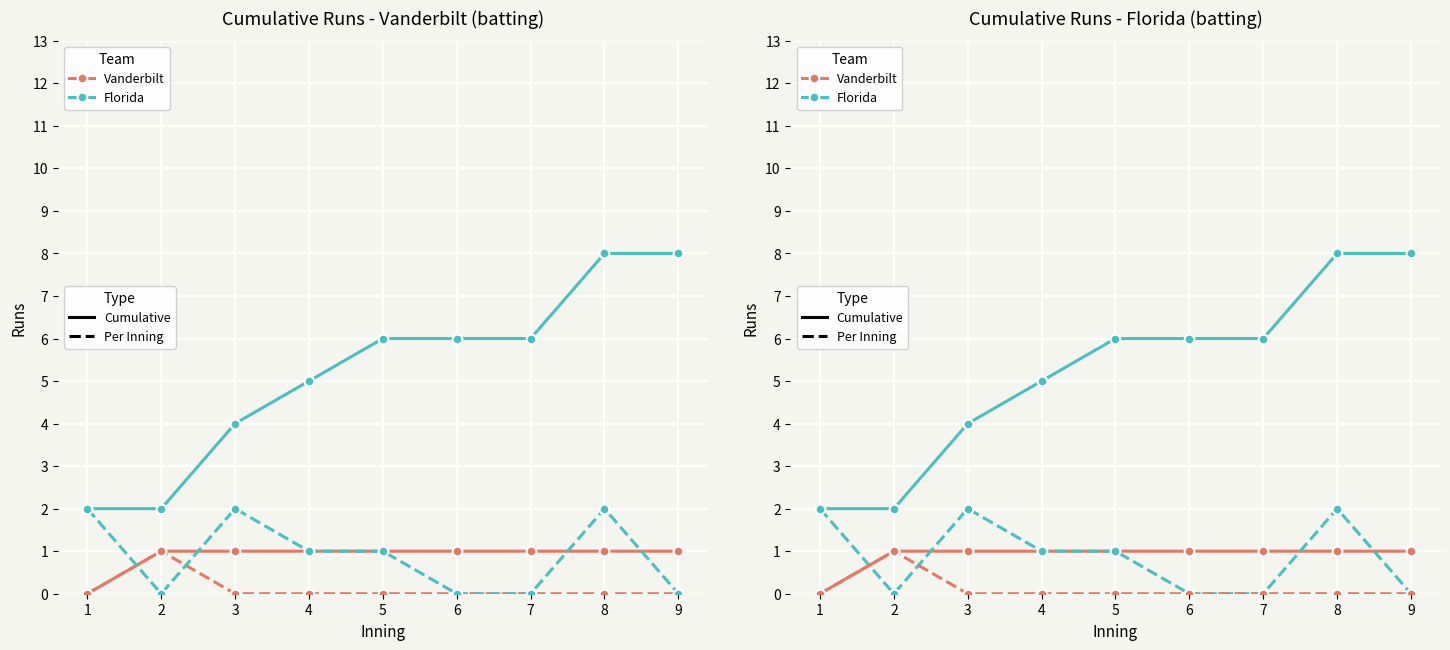

True or false: Florida (Natl. public) and Florida (Kansas) intersect in this chart.

False